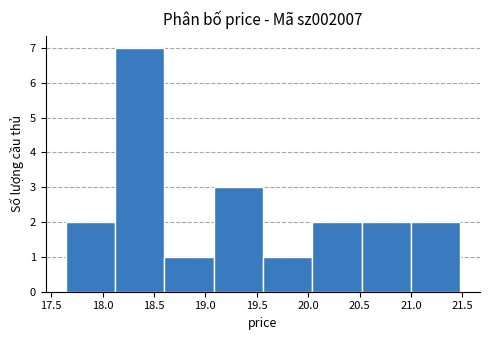

Reading left to right, transcribe this chart: for each bar, give the range it covers on the x-axis and its height. Neither the bar edges nor the heights are printed on the chart, so give them approximately, as read against the axes.

17.64 to 18.12: 2
18.12 to 18.60: 7
18.60 to 19.08: 1
19.08 to 19.56: 3
19.56 to 20.04: 1
20.04 to 20.52: 2
20.52 to 21.00: 2
21.00 to 21.48: 2